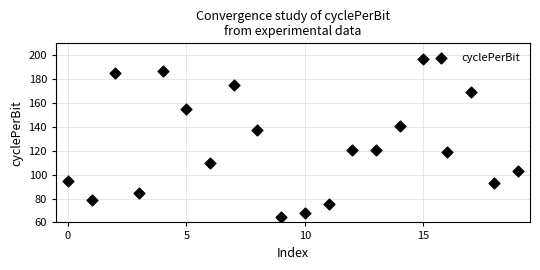

What is the range of Y values (max minus min)?

132.0